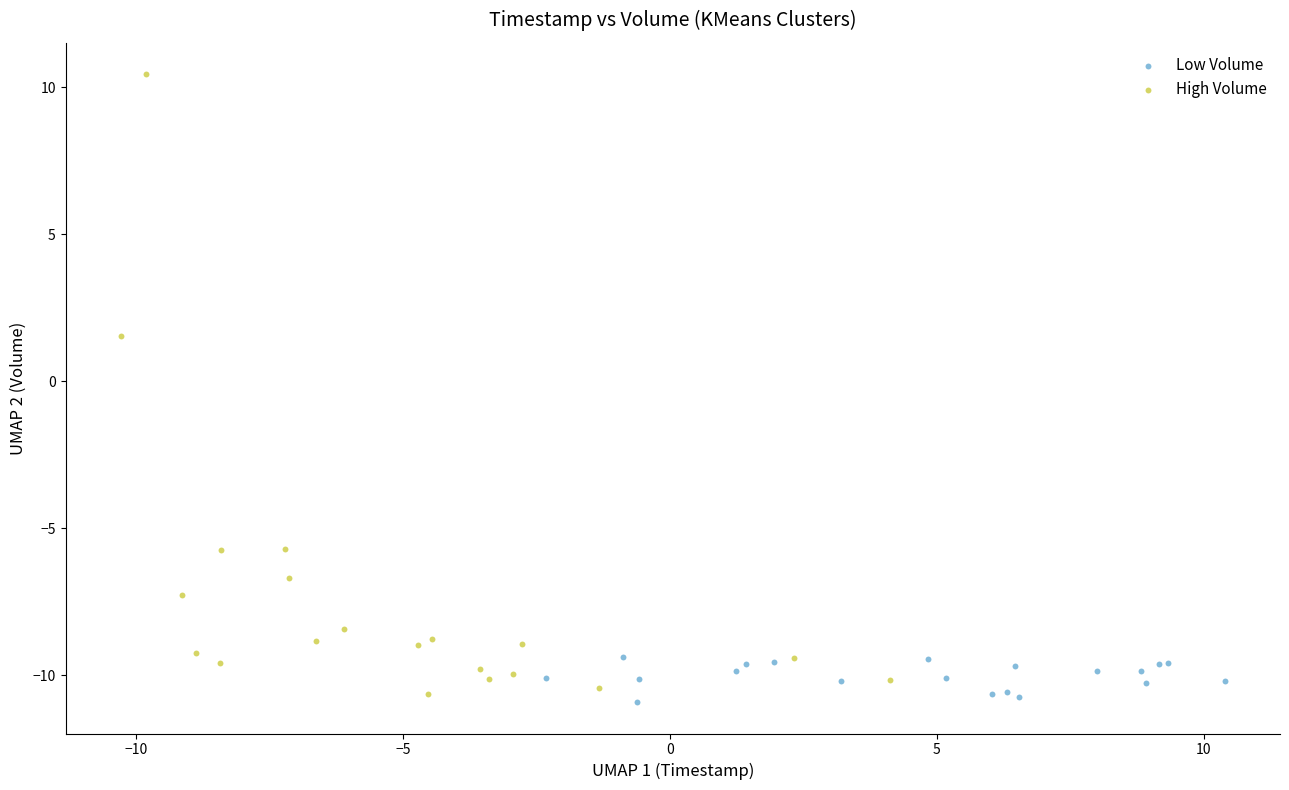

Which series reaches the maximum Y coordinate?

High Volume